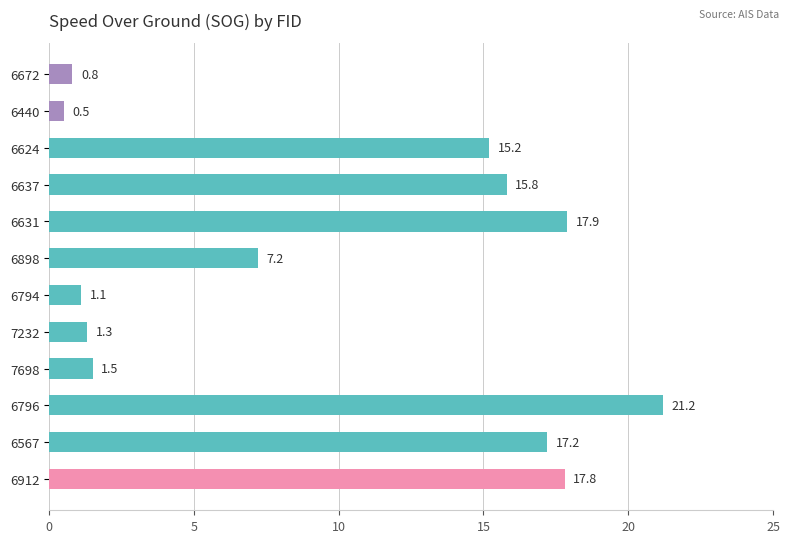

Which category has the highest value across all series?

6796